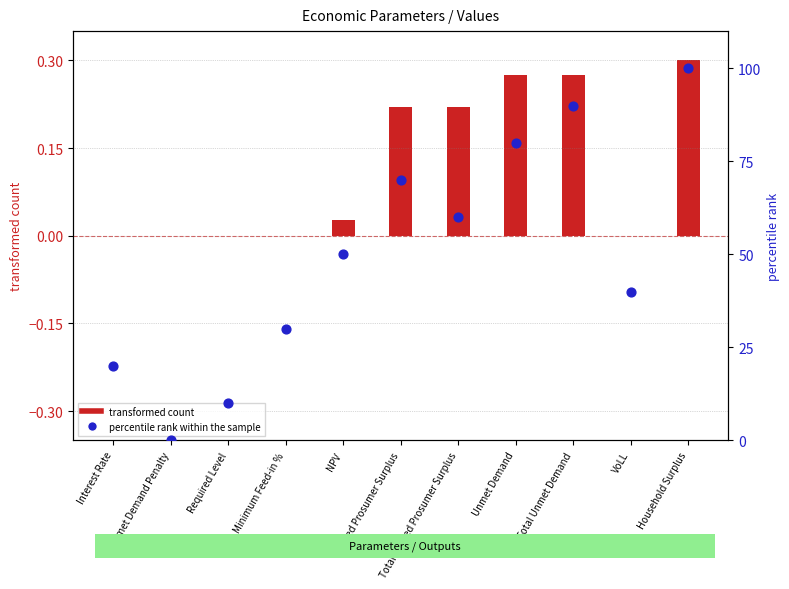

Which series contains the highest Y value?

percentile rank within the sample